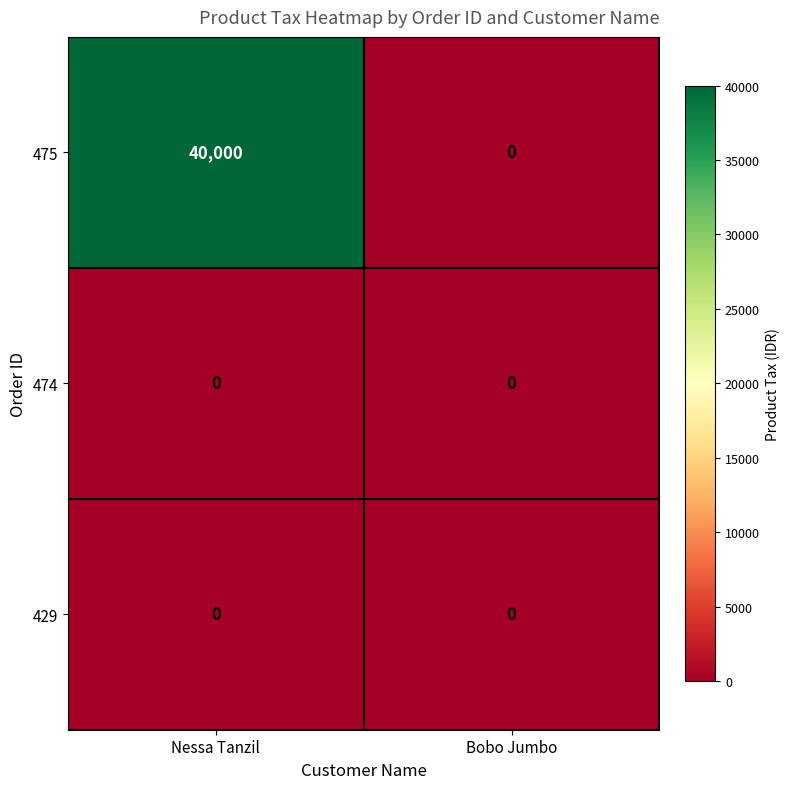

At which category is the sum across all series the highest?

Nessa Tanzil